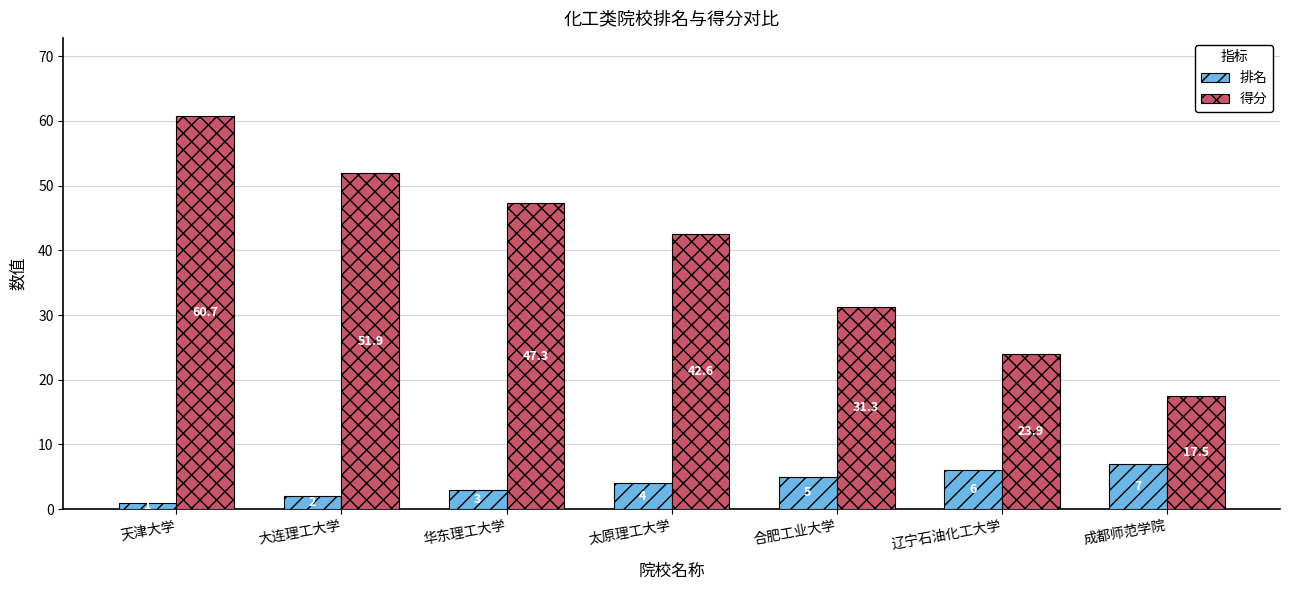

What is the spread (max minus min) of values at 太原理工大学?

38.6